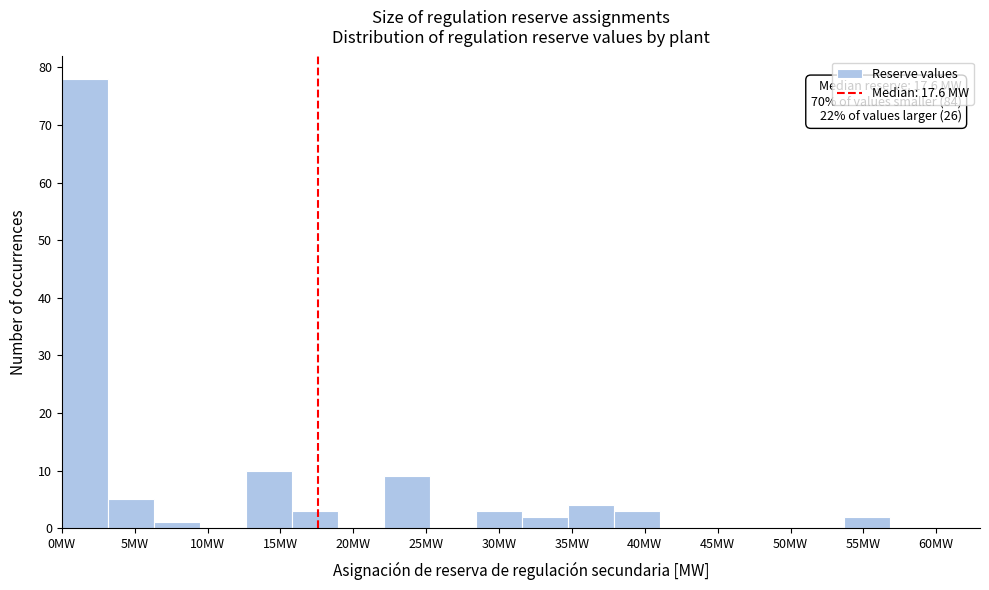

Over which range of the x-axis is the bar tallest?

0.0 to 3.0